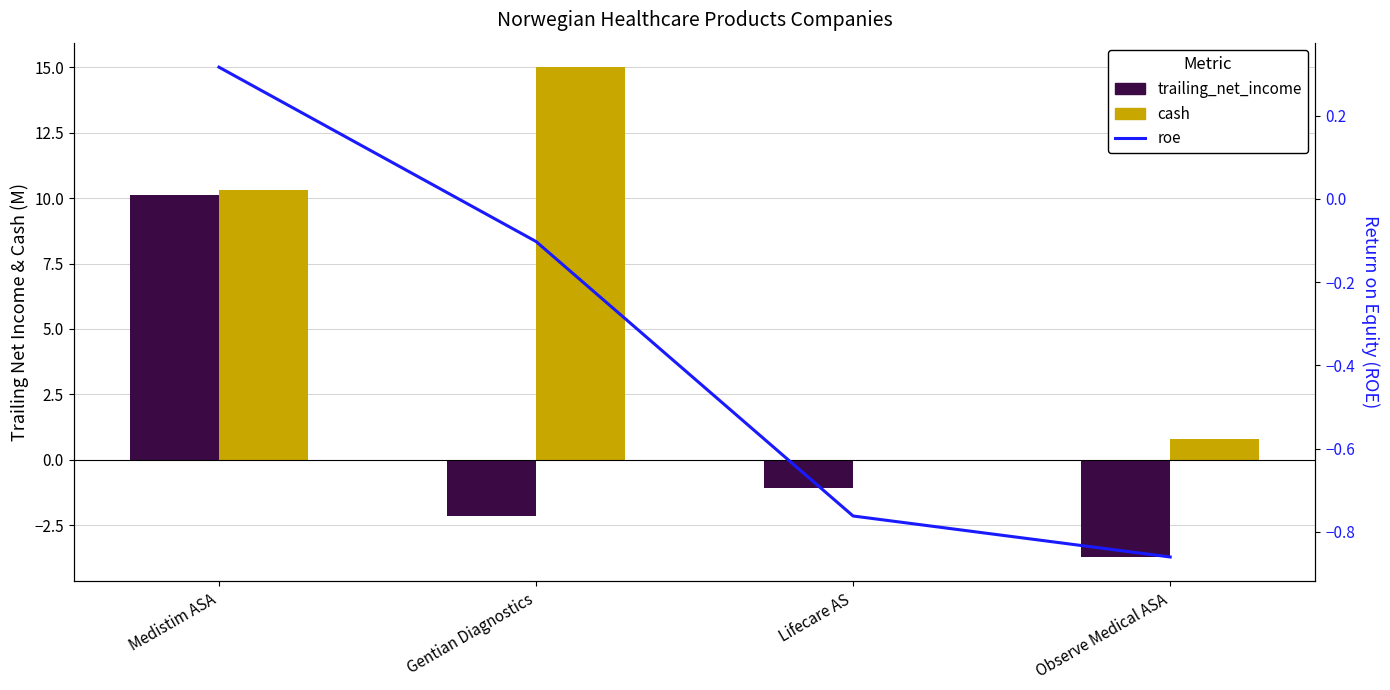

What are all the series names shown in the legend?

trailing_net_income, cash, roe